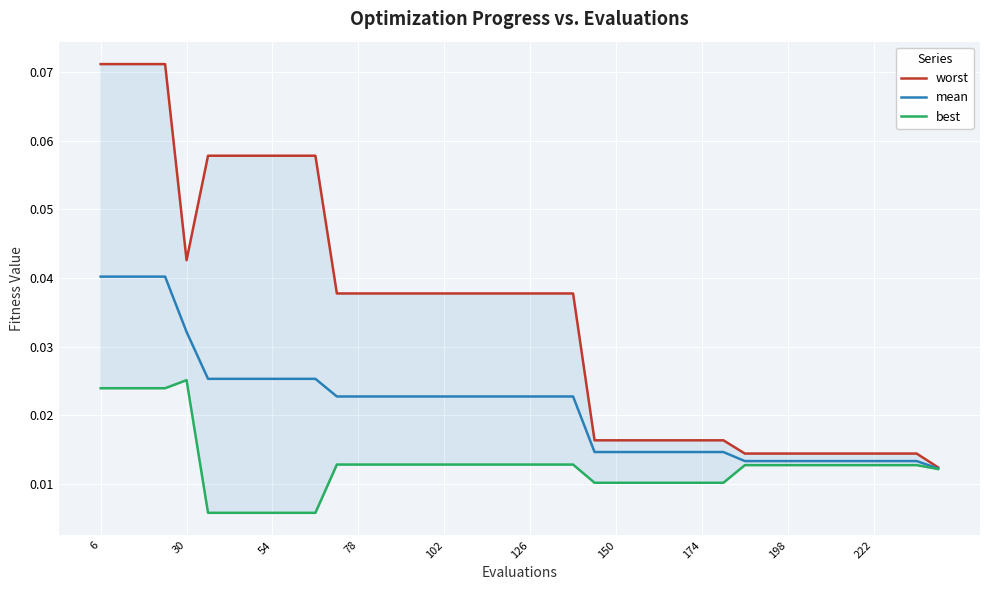

What are all the series names shown in the legend?

worst, mean, best